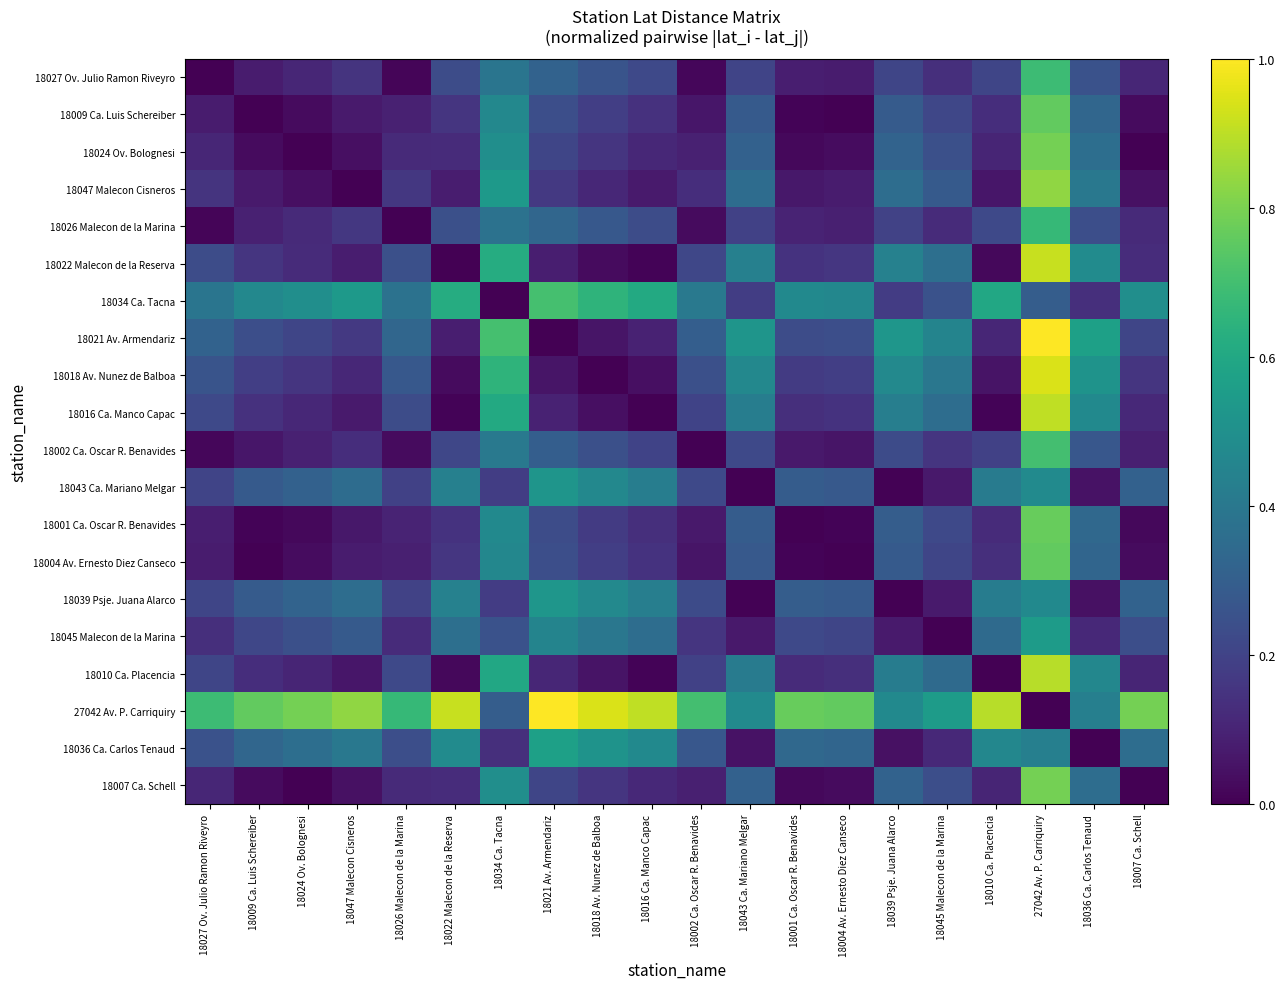

Which label corresponds to the largest value in the chart?

27042 Av. P. Carriquiry